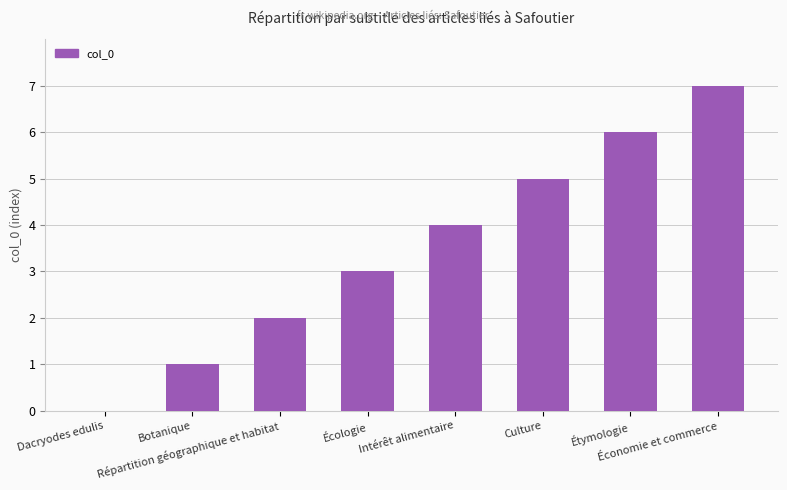

What is the sum of the values at Dacryodes edulis and Culture?

5